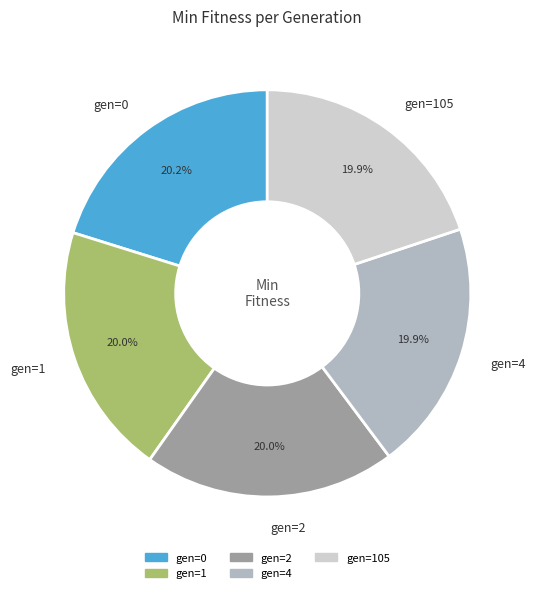

Does gen=2 represent more than half of the total?

No